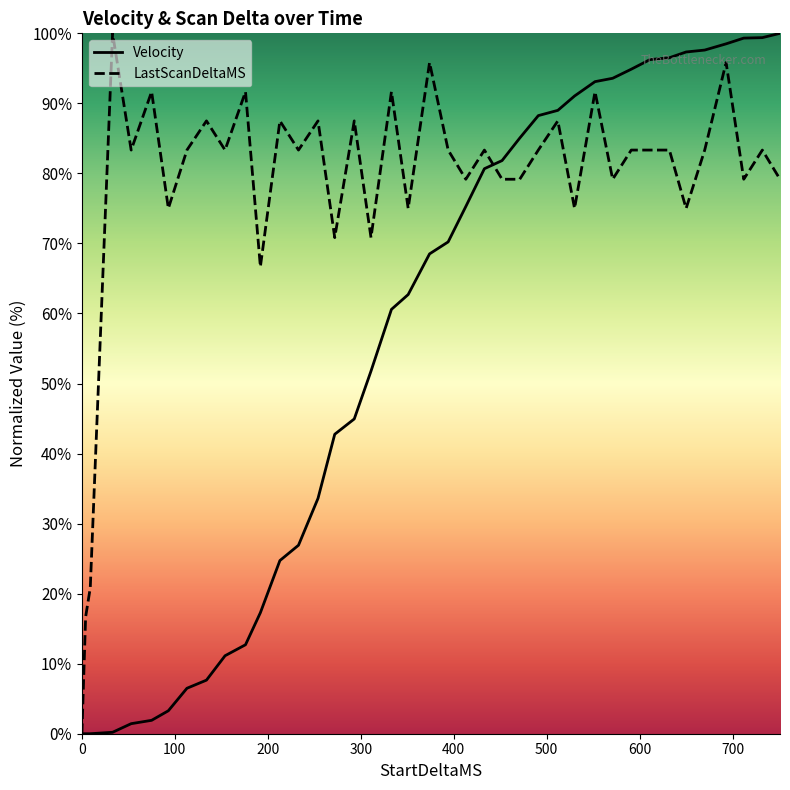

Which series changed the most between 9 and 413?

Velocity